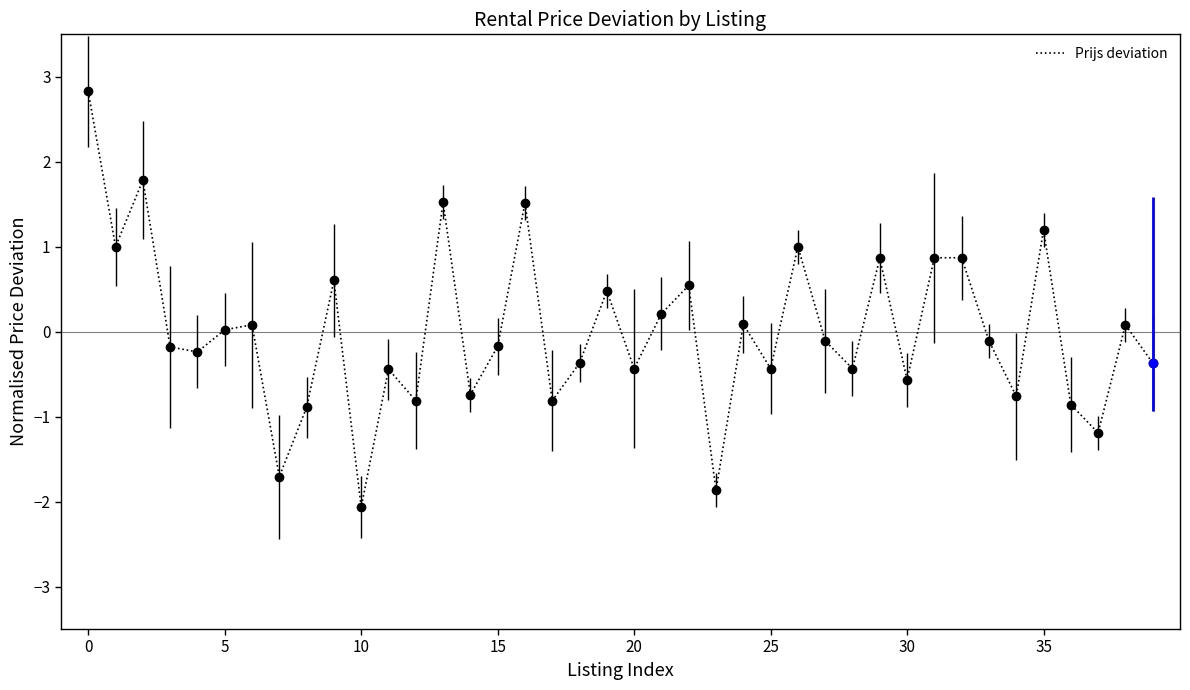

What is the minimum value shown in the chart?

-2.1